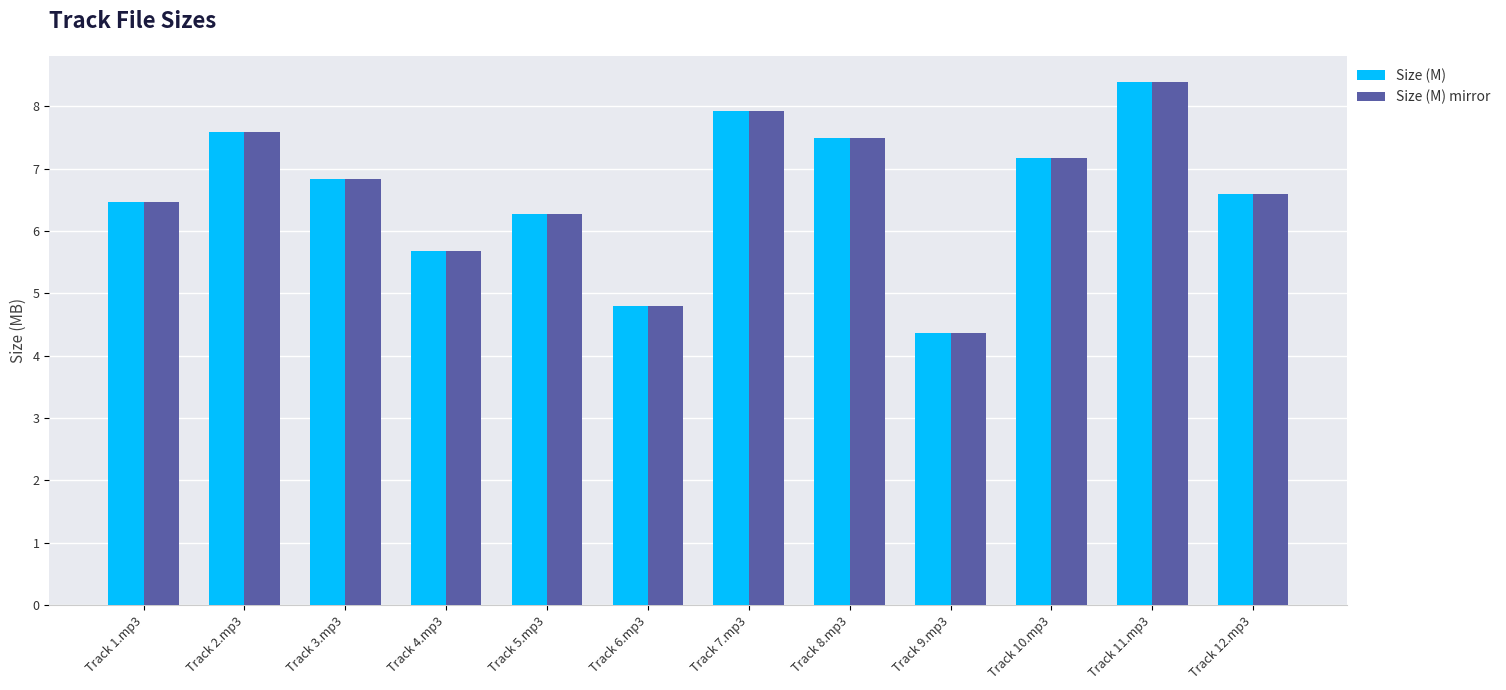

The Size (M) mirror series shows 9.9 at Track 2.mp3. True or false?

False